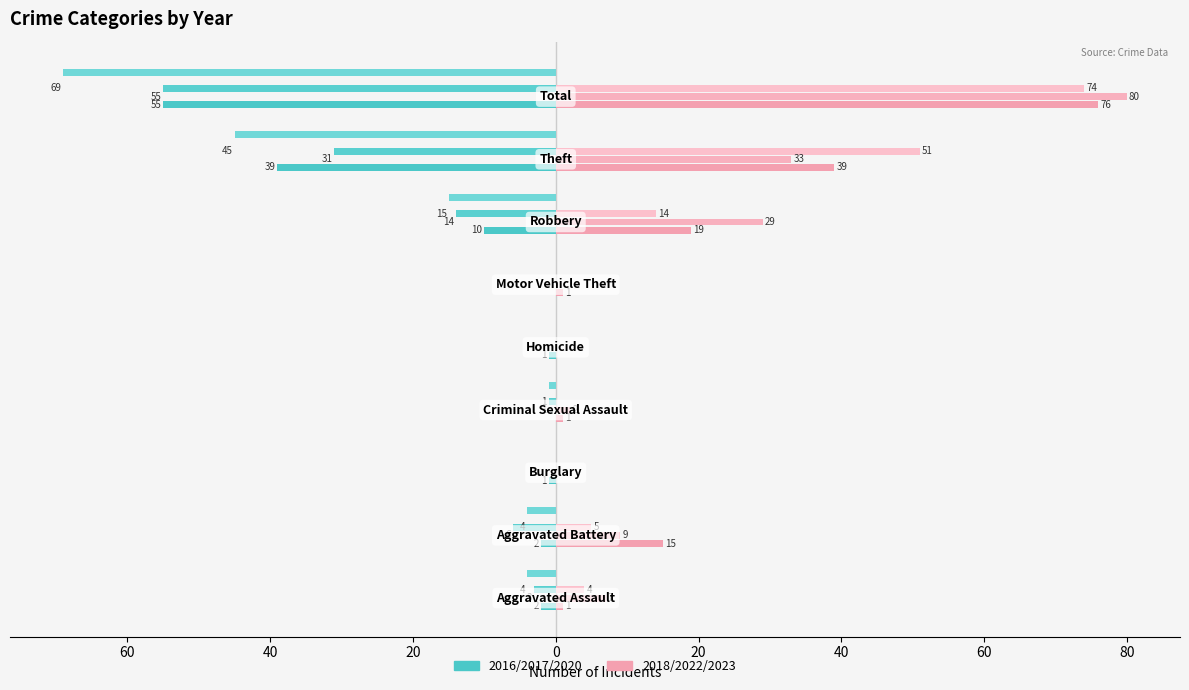

Count the number of data series in this chart.

6